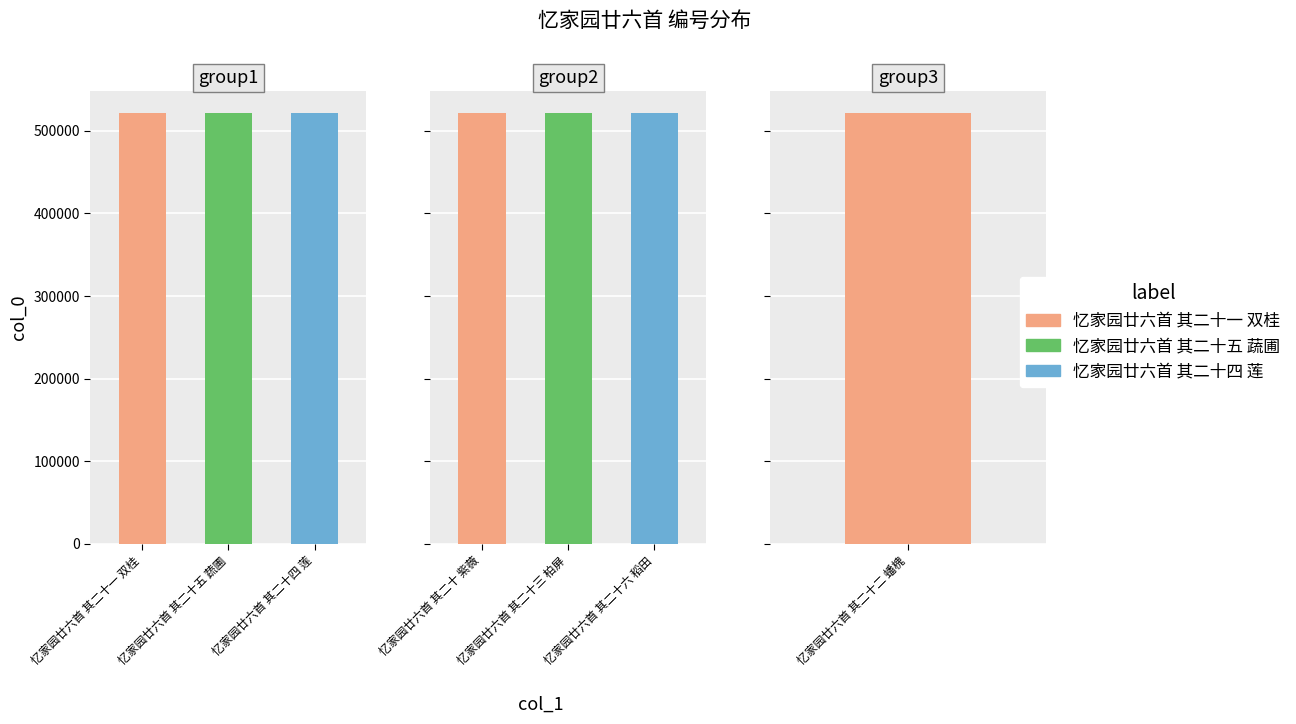

What is the smallest value displayed?

521661